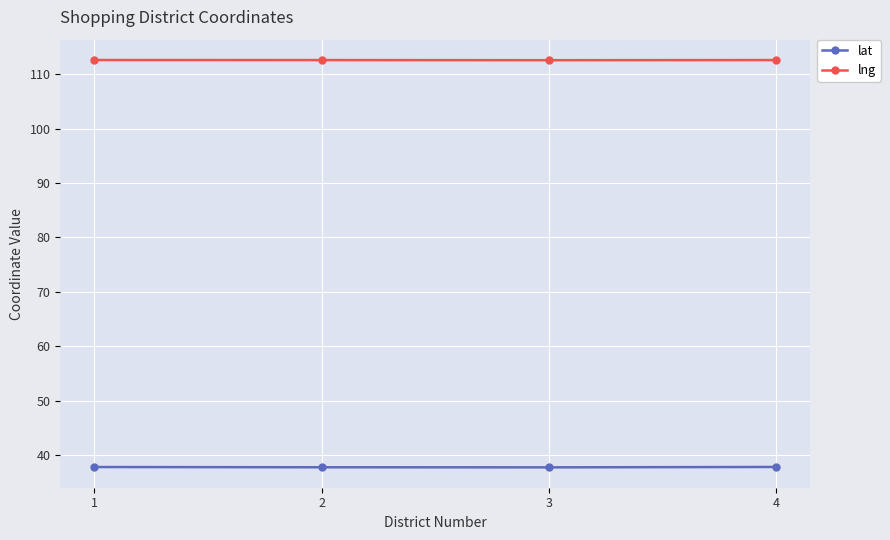

List the series in order of their peak value, lowest first.

lat, lng